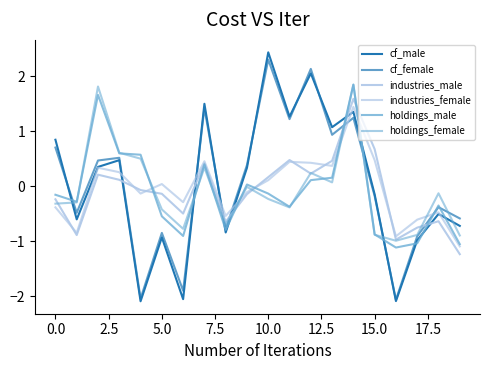

Does the chart display data point markers on the line(s)?

No